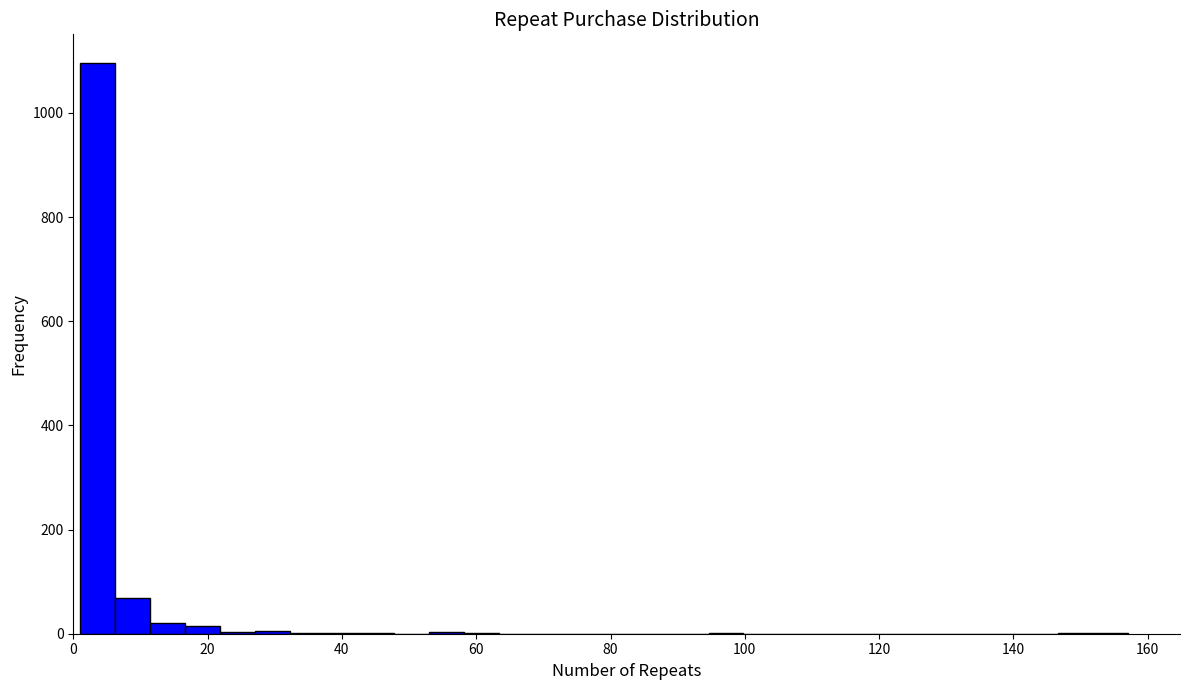

Around what value on the x-axis is the tallest bar? Give the approximate position of its centre, as read against the axis.

4